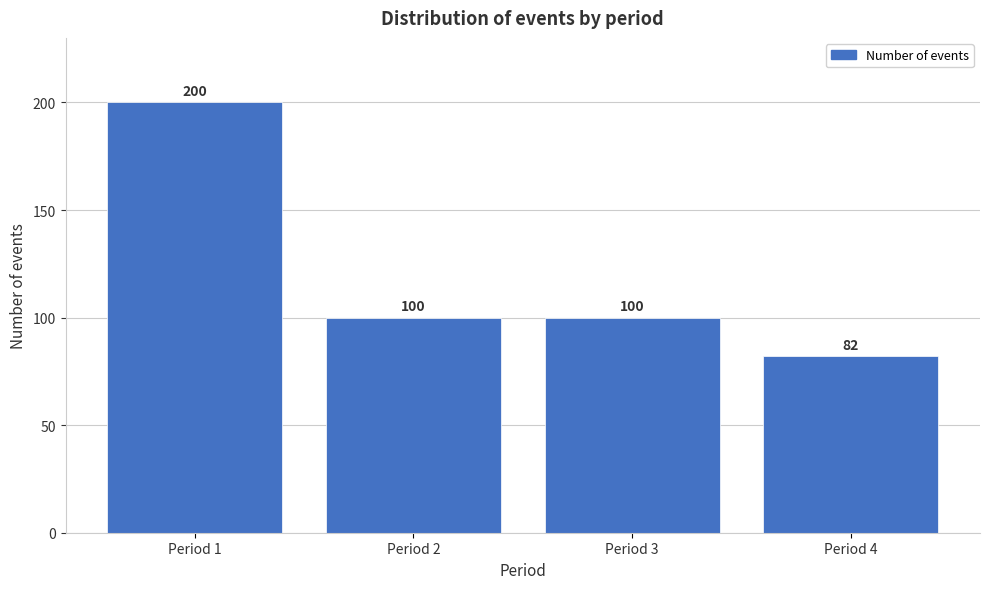

Reading left to right, list all the values displayed in this chart.

Period 1=200	Period 2=100	Period 3=100	Period 4=82